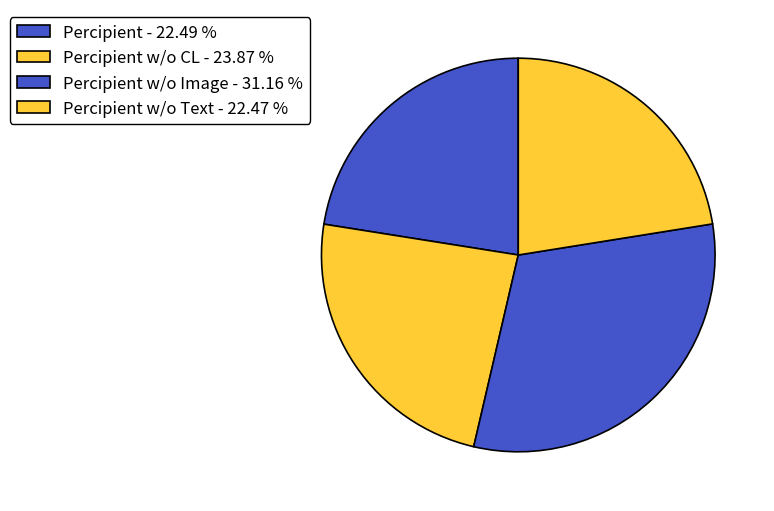

Count the number of slices in the pie.

4